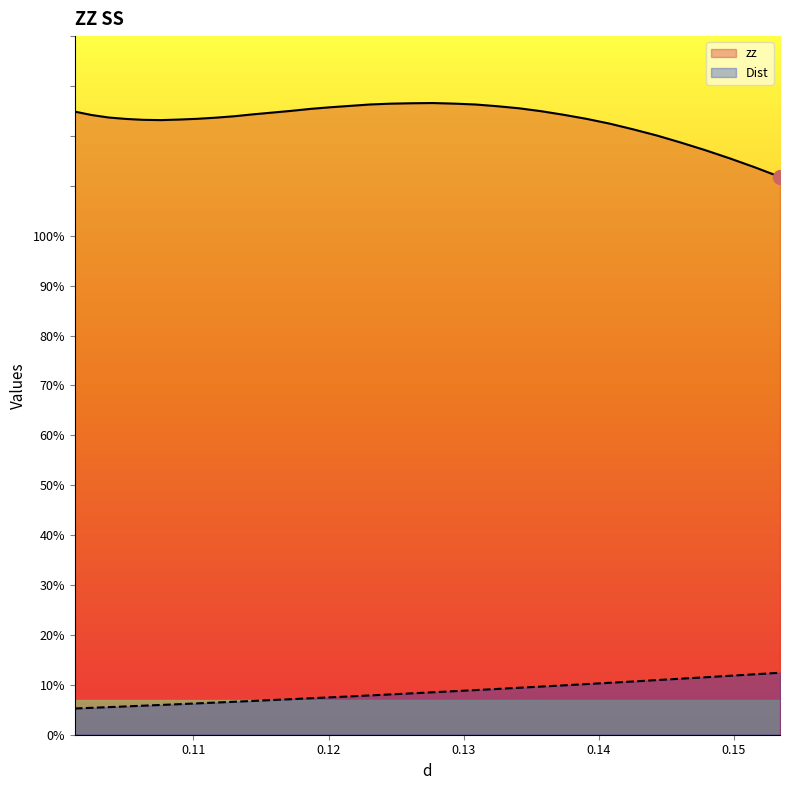

What is the label of the 14th point from the left?

0.118667